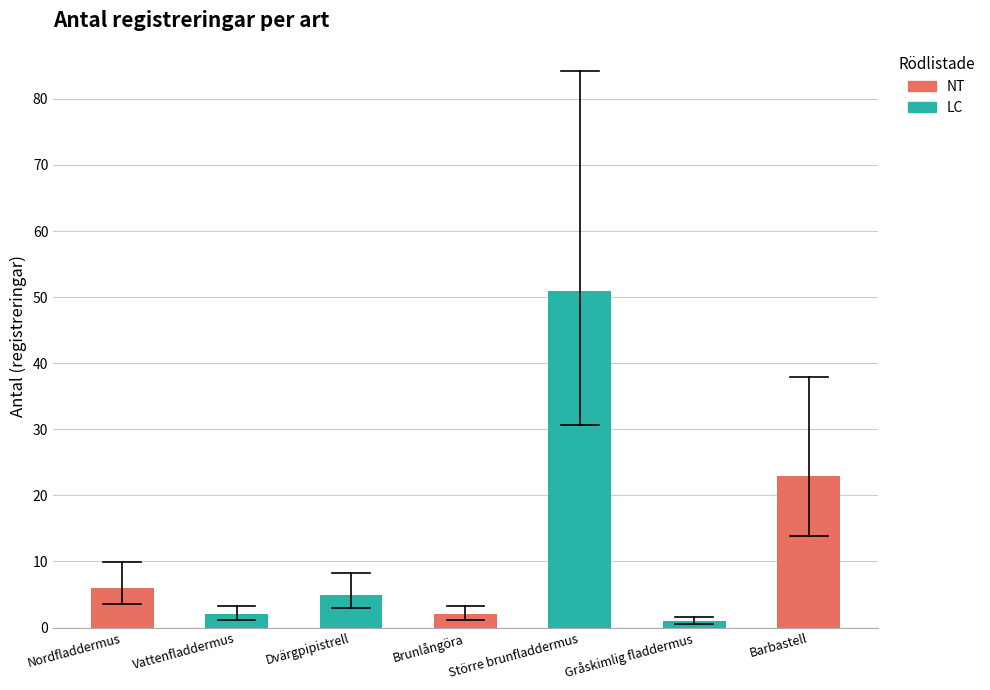

What is the label of the 2nd bar from the left?

Vattenfladdermus